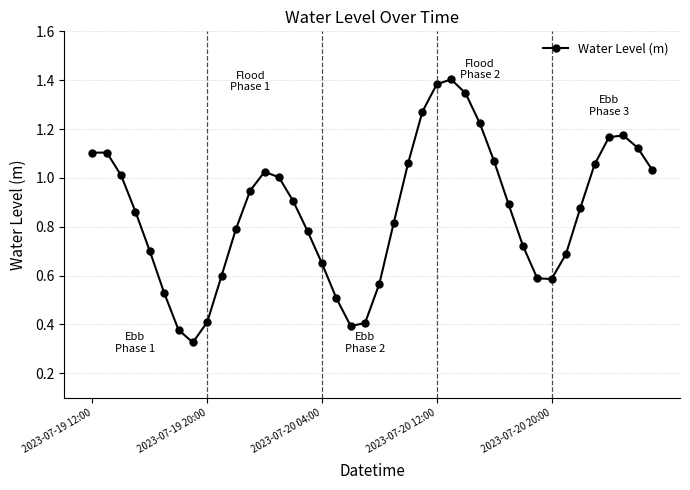

True or false: the data has more than 1 interior local peaks.

True